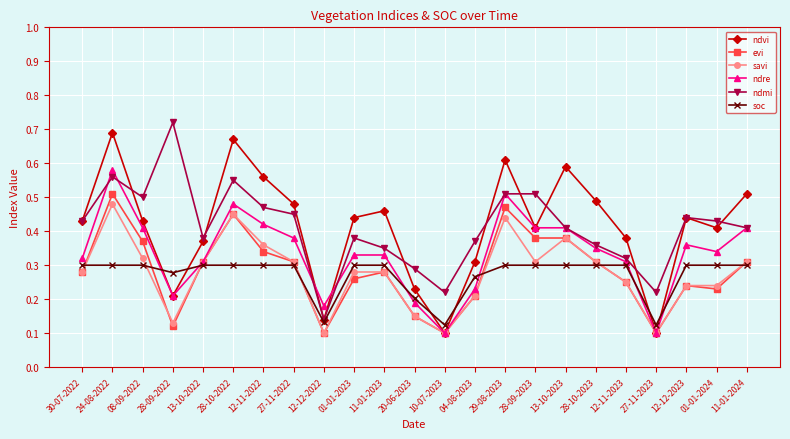

How many distinct data groups are displayed?

6